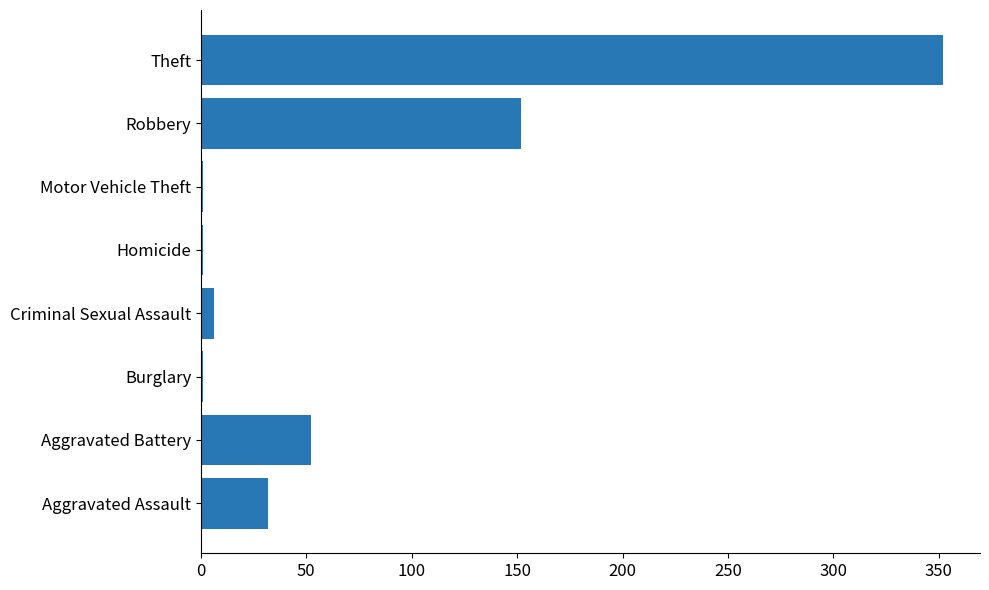

What is the average value?

75